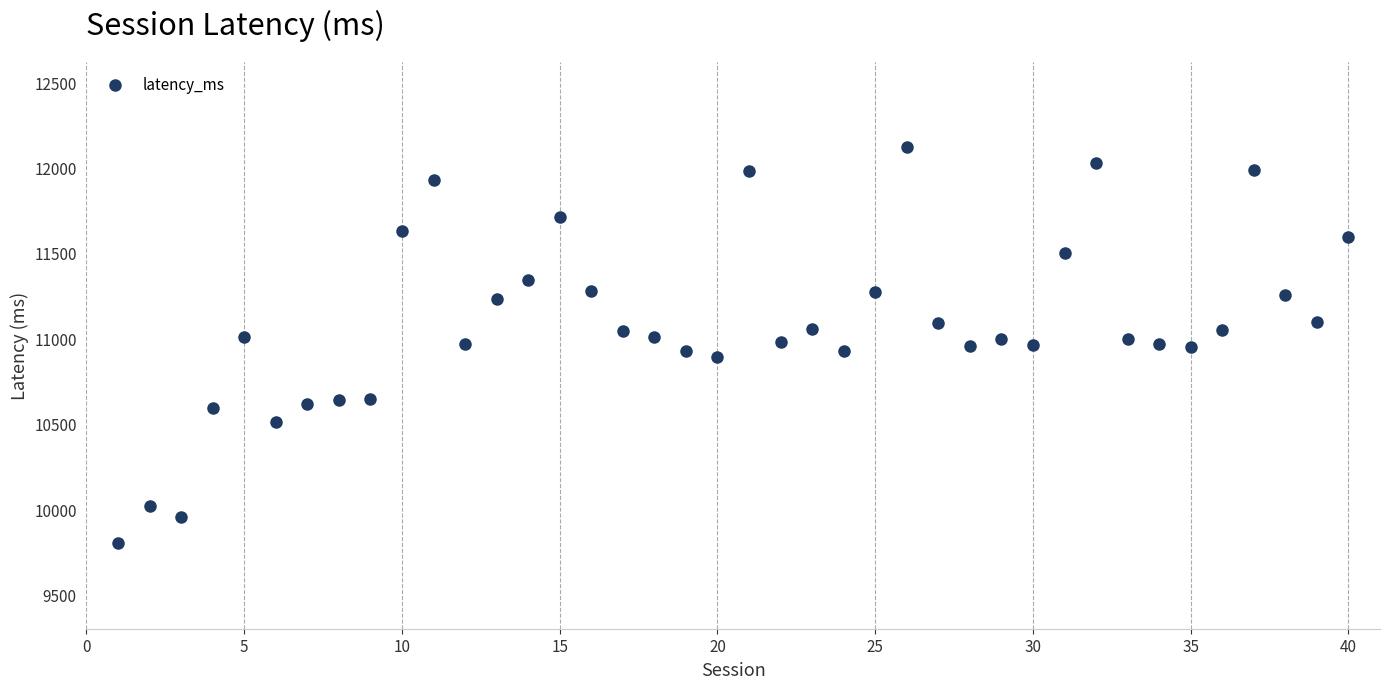

What is the range of X values (max minus min)?

39.0